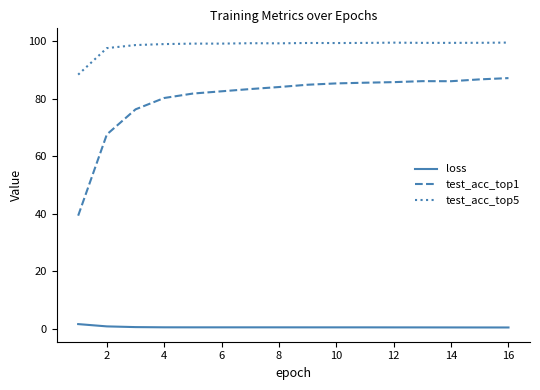

Rank the series by their maximum value, from highest to lowest.

test_acc_top5, test_acc_top1, loss